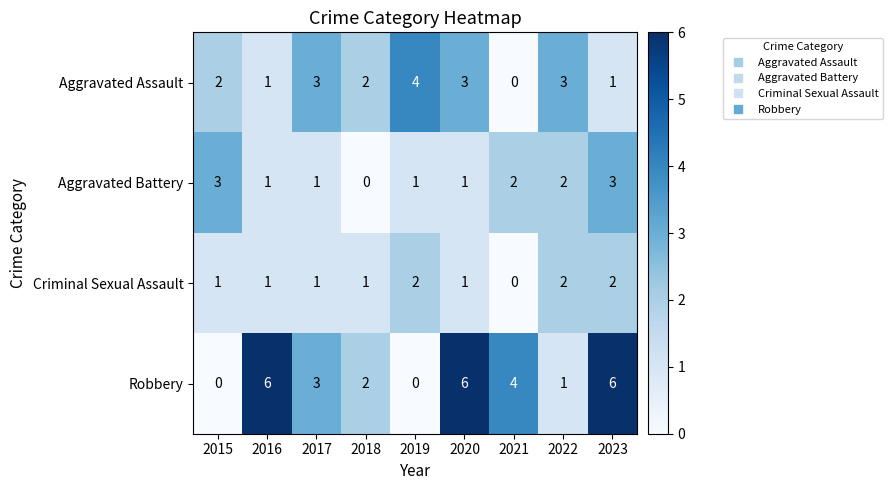

How many series are shown in this chart?

4